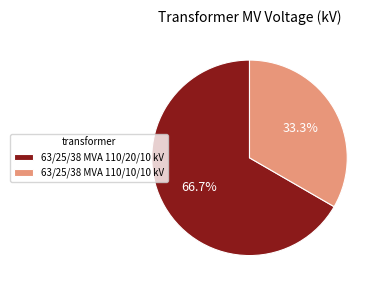

What percentage is the 63/25/38 MVA 110/20/10 kV slice, to the nearest percent?

67%